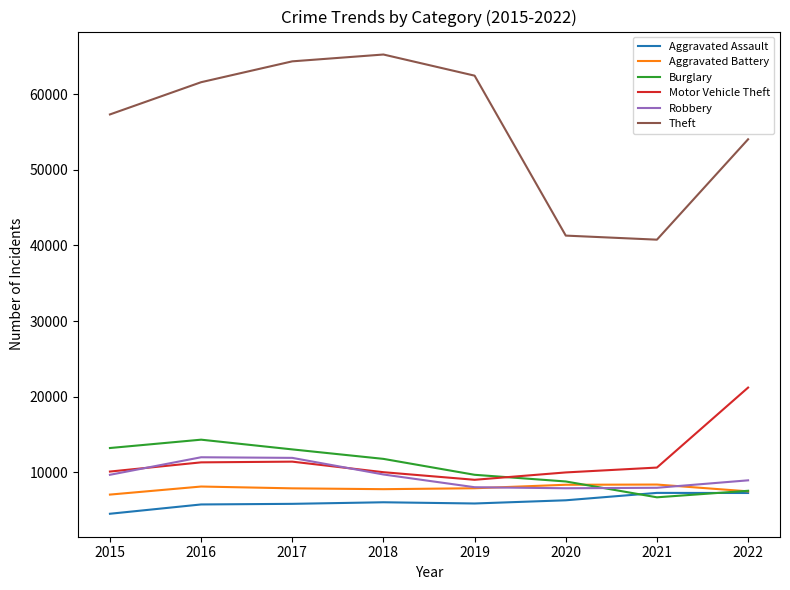

The value of Motor Vehicle Theft at 2019 is 14892. True or false?

False